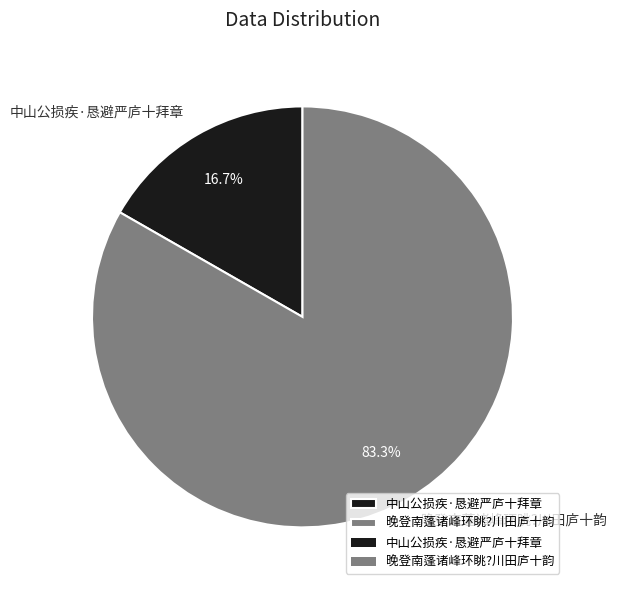

True or false: 中山公损疾·恳避严庐十拜章 accounts for 6% of the total.

False